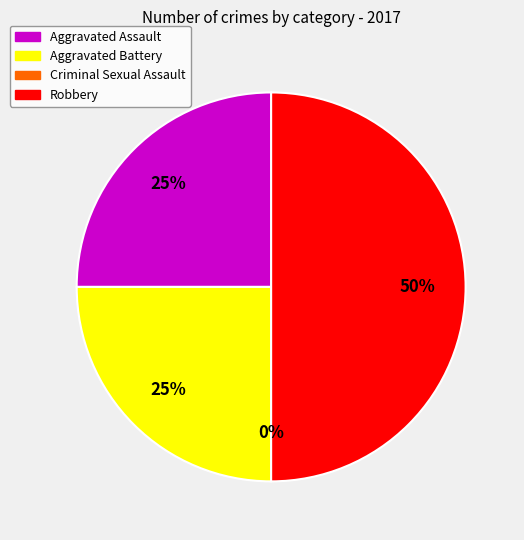

What is the change in value from Aggravated Assault to Robbery?

+1